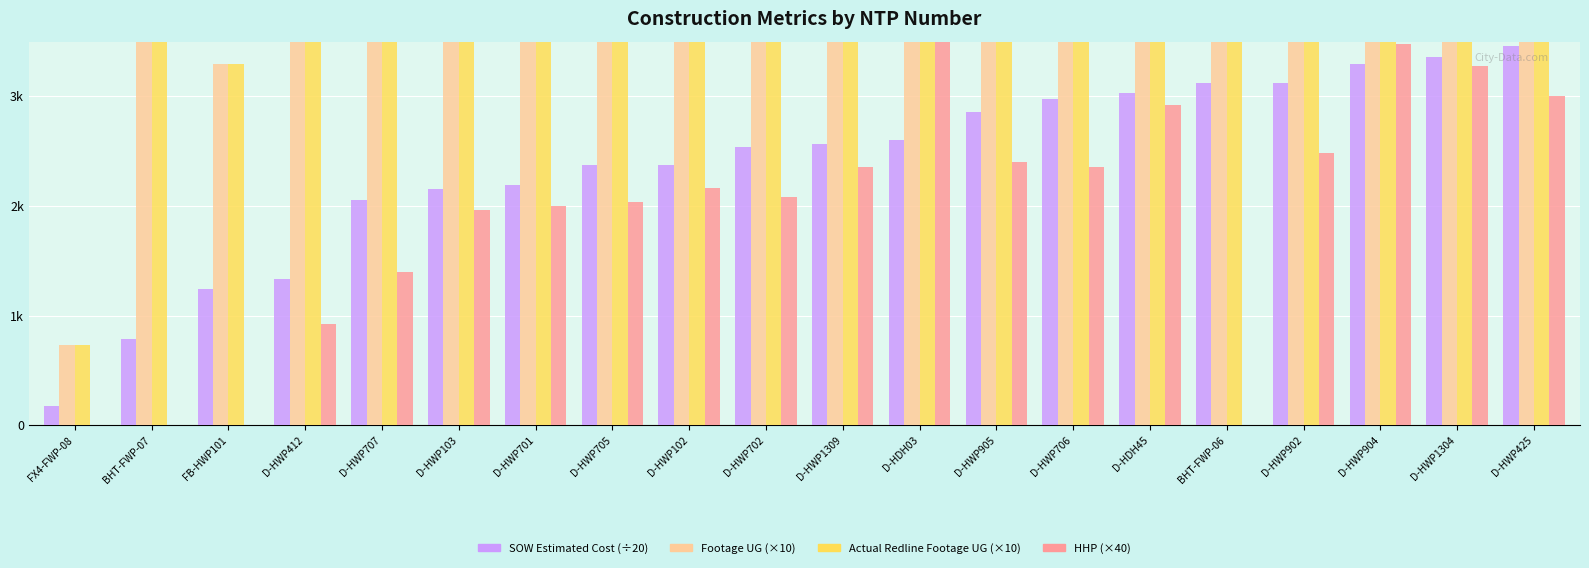

How many categories are shown in the chart?

20